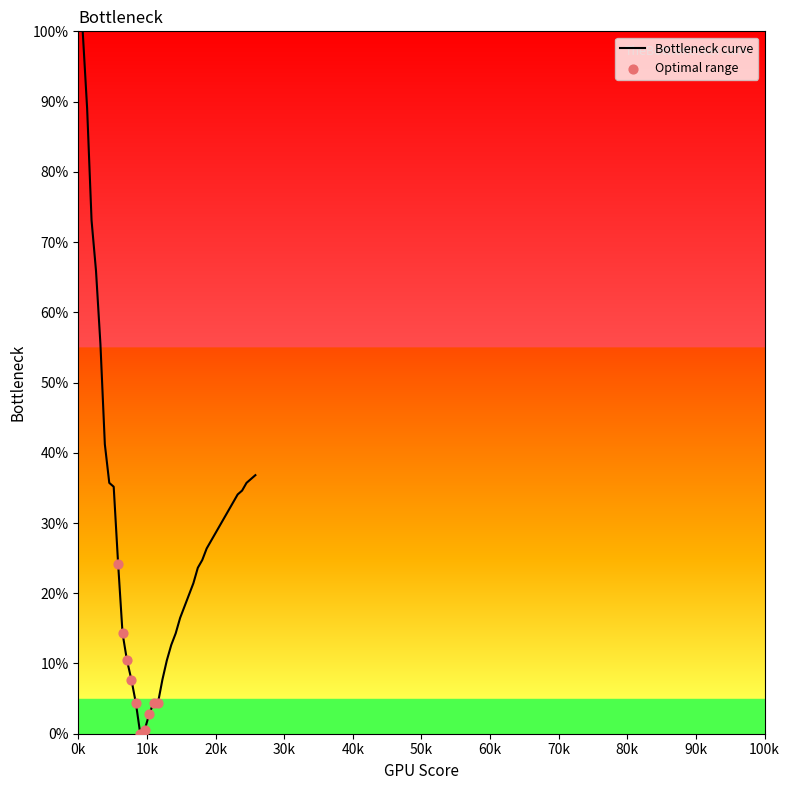

What is the greatest value displayed?

100.0